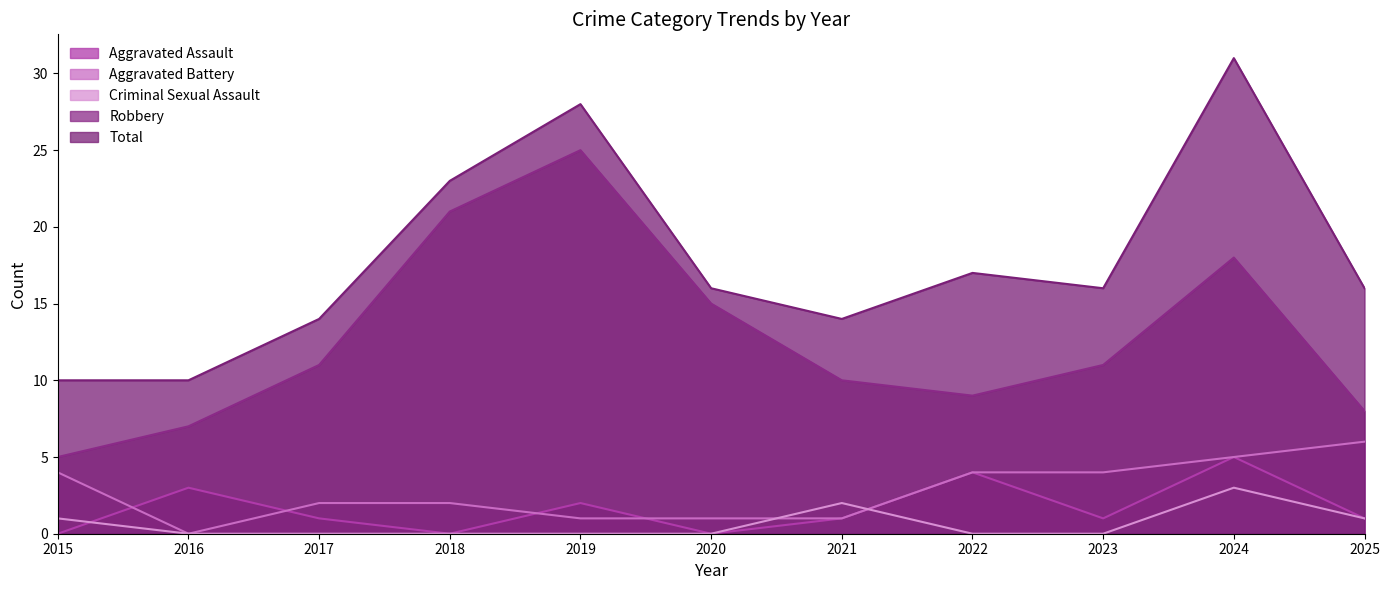

Reading left to right, what are all the values shown in this chart?

Aggravated Assault: 2015=0	2016=3	2017=1	2018=0	2019=2	2020=0	2021=1	2022=4	2023=1	2024=5	2025=1
Aggravated Battery: 2015=4	2016=0	2017=2	2018=2	2019=1	2020=1	2021=1	2022=4	2023=4	2024=5	2025=6
Criminal Sexual Assault: 2015=1	2016=0	2017=0	2018=0	2019=0	2020=0	2021=2	2022=0	2023=0	2024=3	2025=1
Robbery: 2015=5	2016=7	2017=11	2018=21	2019=25	2020=15	2021=10	2022=9	2023=11	2024=18	2025=8
Total: 2015=10	2016=10	2017=14	2018=23	2019=28	2020=16	2021=14	2022=17	2023=16	2024=31	2025=16